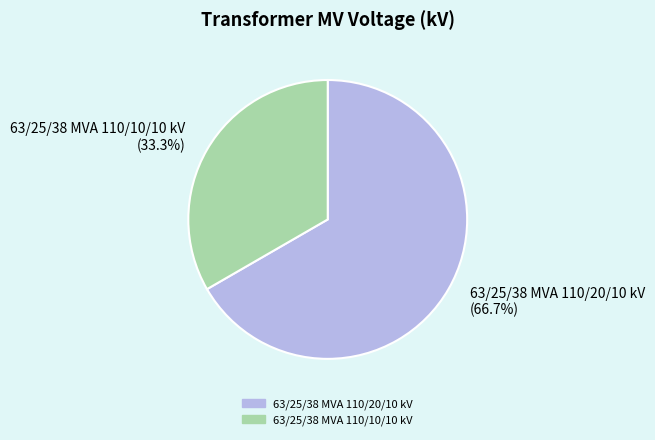

To the nearest percent, what is the difference between the largest and smallest slice percentages?

33%